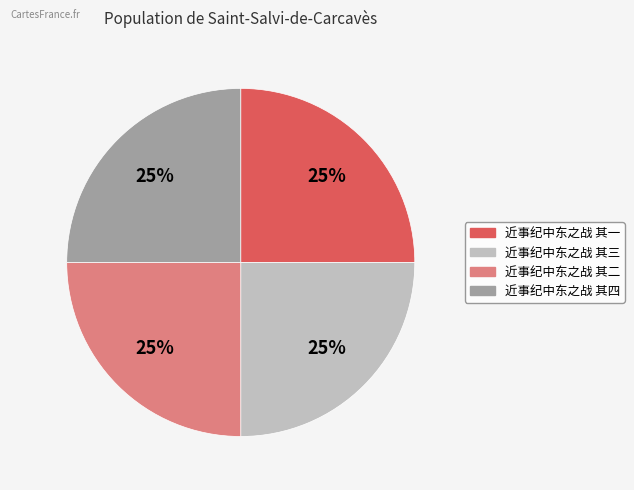

To the nearest percent, what is the combined percentage of 近事纪中东之战 其四 and 近事纪中东之战 其一?

50%